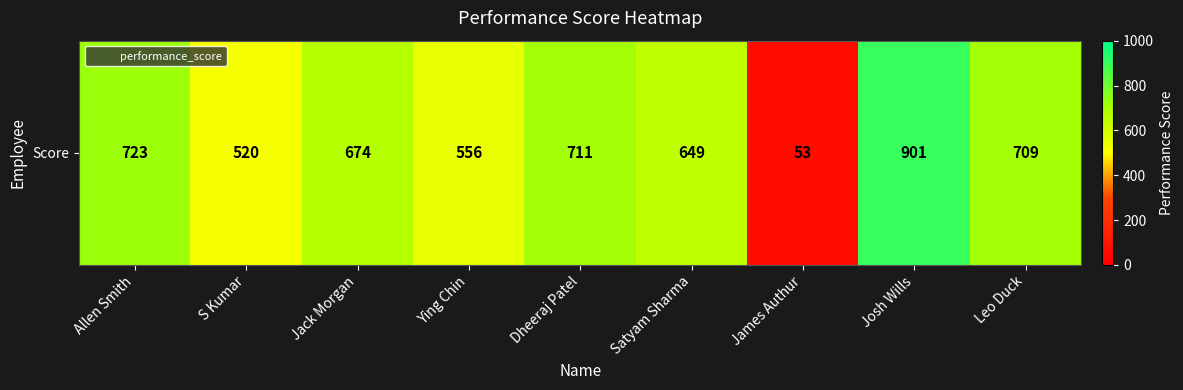

Reading right to left, list all the values displayed in this chart.

Leo Duck=709	Josh Wills=901	James Authur=53	Satyam Sharma=649	Dheeraj Patel=711	Ying Chin=556	Jack Morgan=674	S Kumar=520	Allen Smith=723